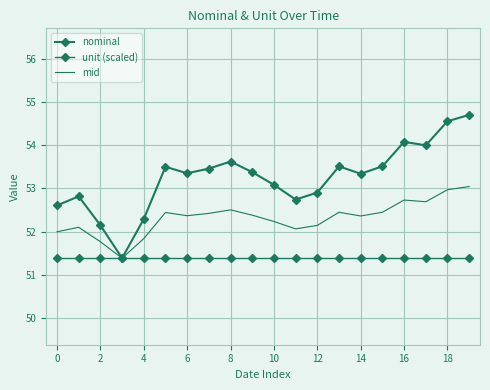

Which series has the widest spread of values?

nominal